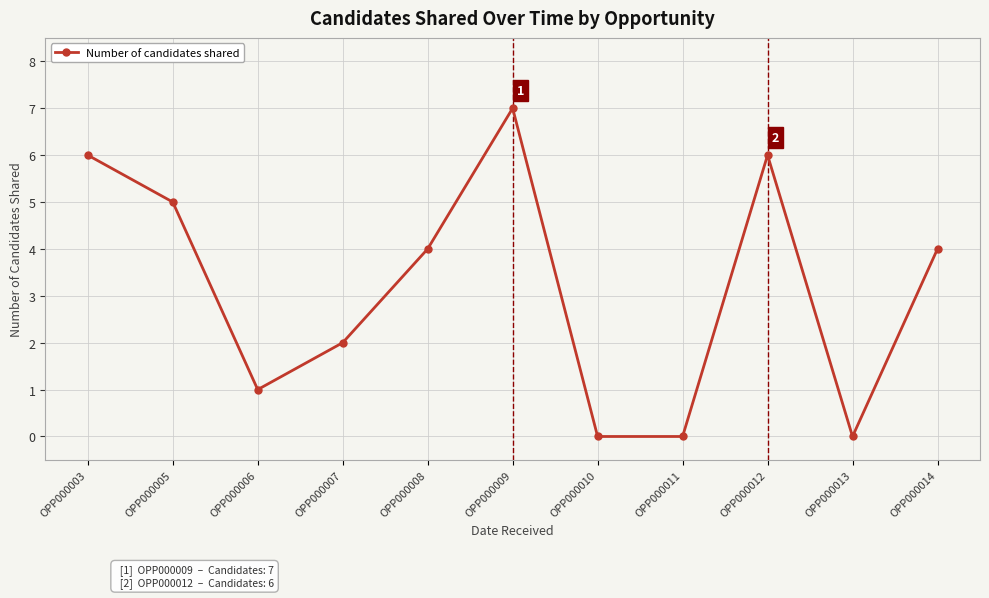

At which category does the data reach its first local peak?

OPP000009